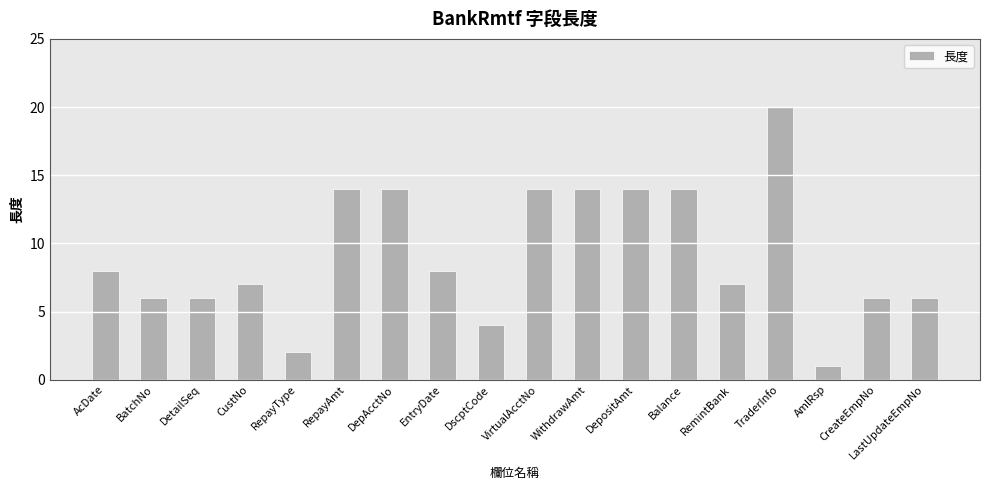

Which category has the highest value across all series?

TraderInfo